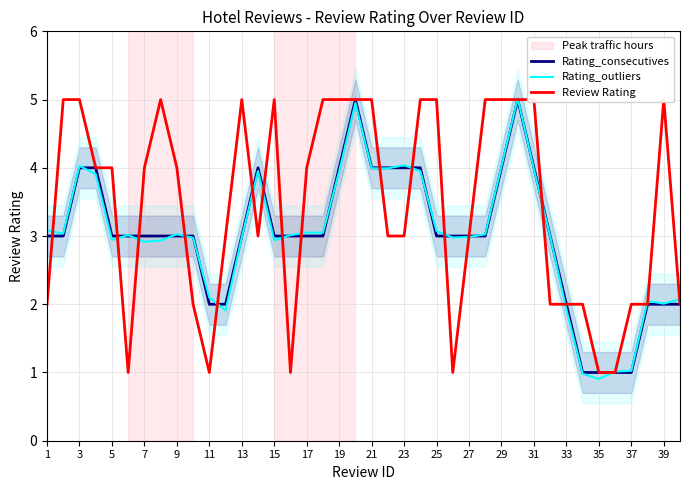

How many data points in Rating_consecutives are less than 3?

10